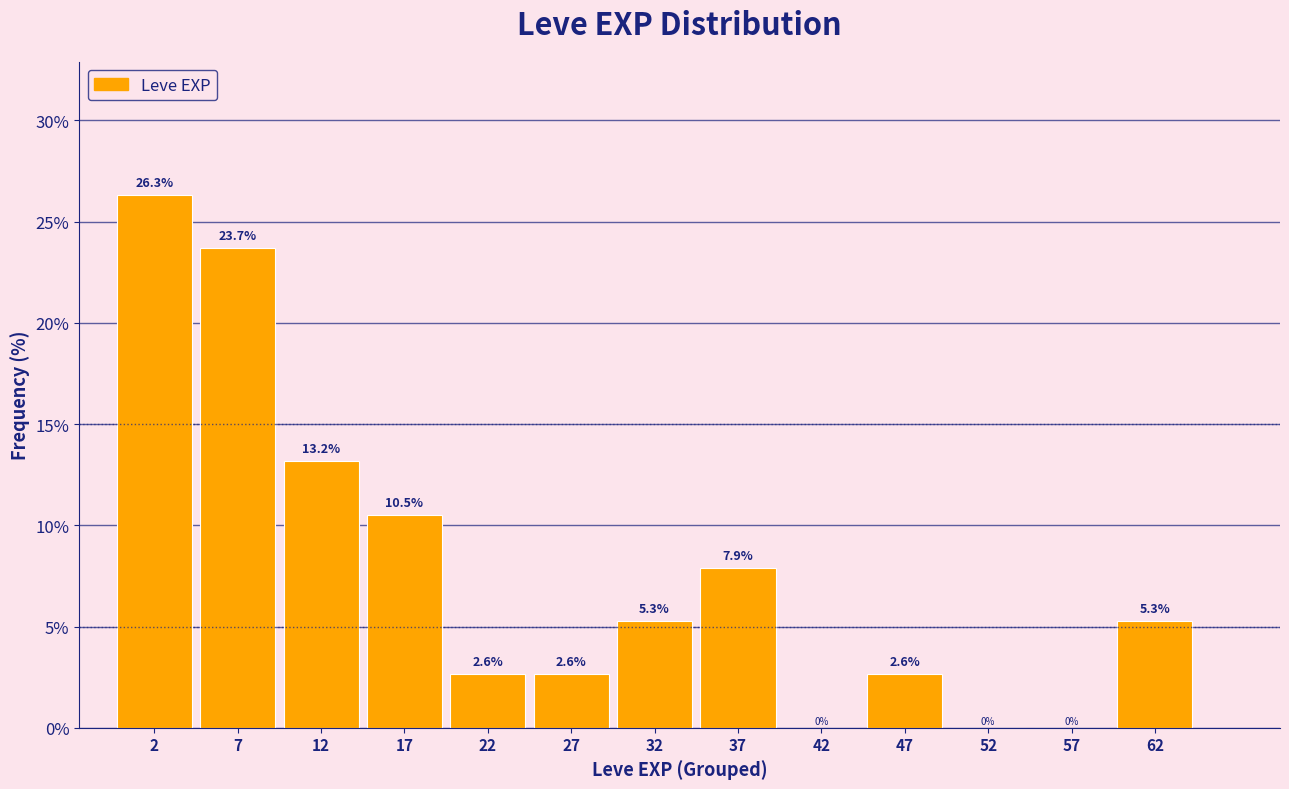

How tall is the bar that spans 25 to 30 on the x-axis?

2.6